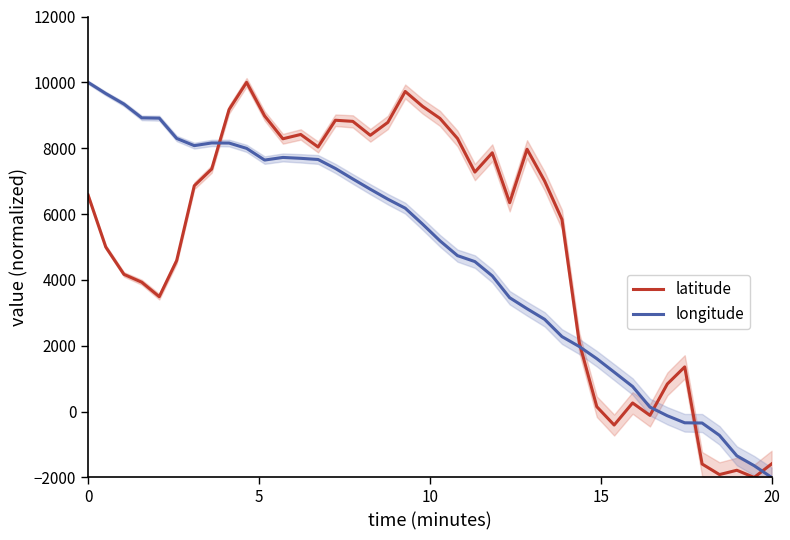

True or false: longitude and latitude intersect in this chart.

True